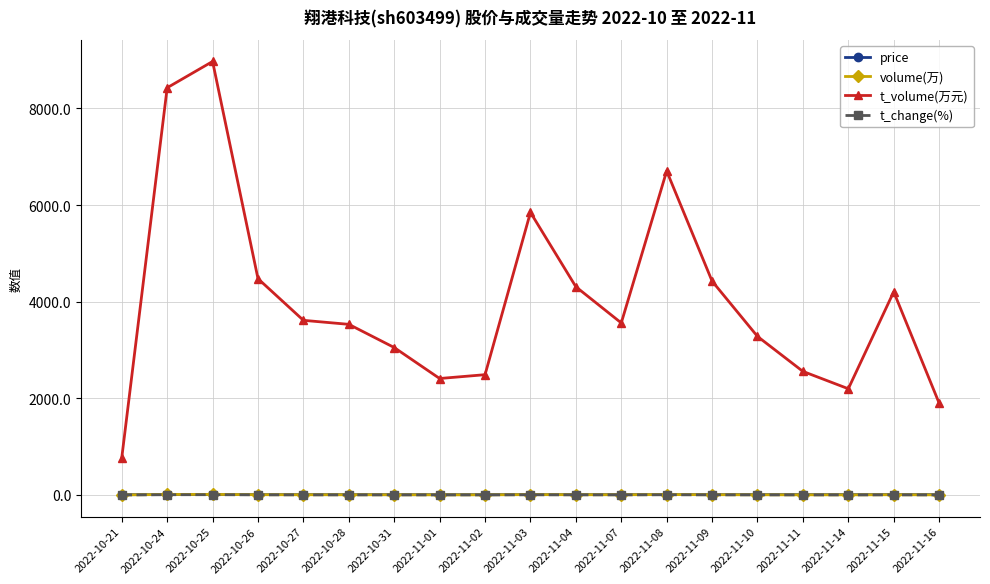

What is the difference between the second highest and minimum values in the price series?

1.1